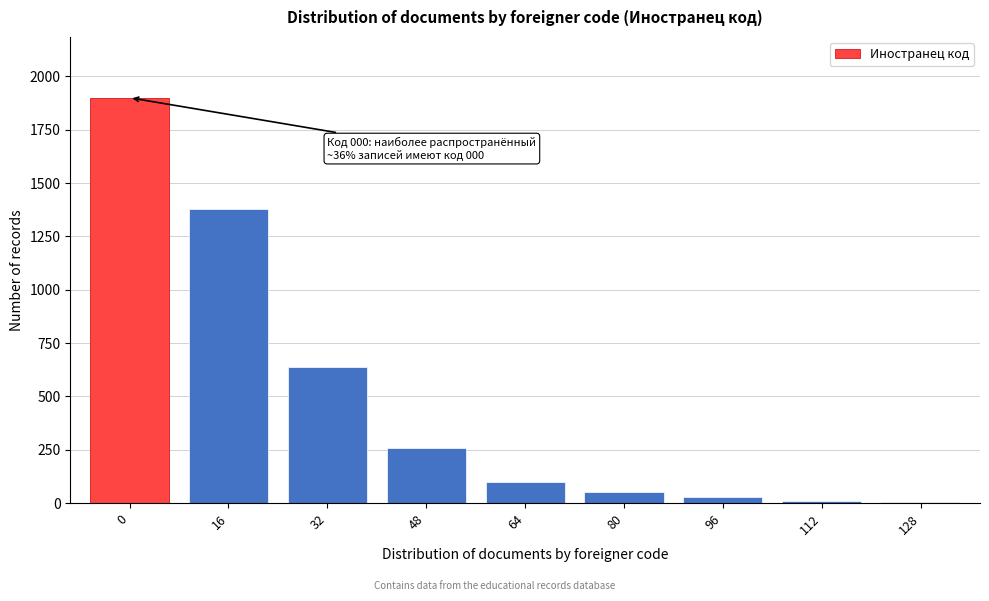

What is the change in value from 32 to 80?

-590